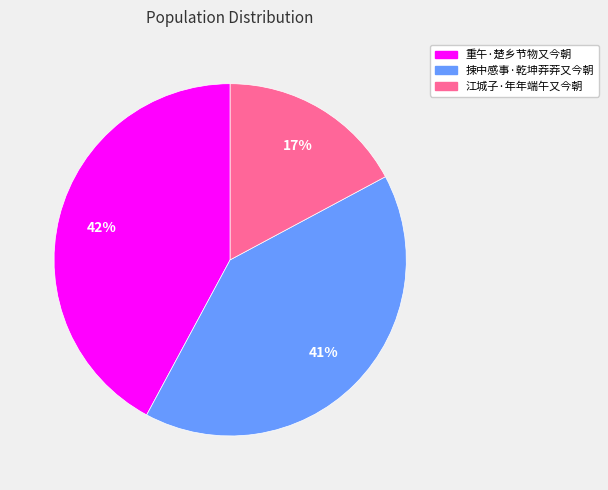

What is the ratio of the value at 重午·楚乡节物又今朝 to the value at 捒中感事·乾坤莽莽又今朝?

1.0